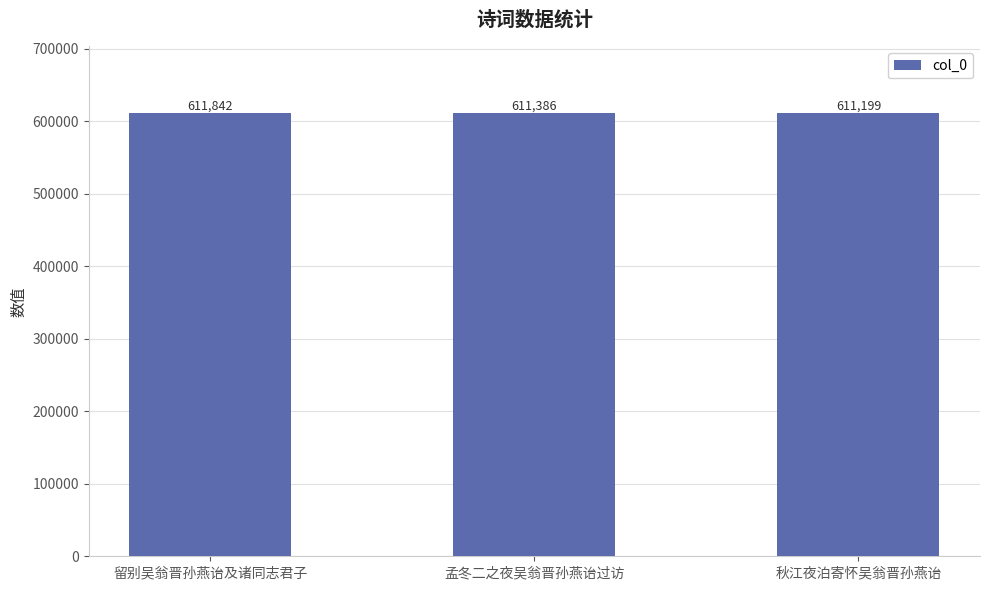

The chart shows a value of 611199 at 秋江夜泊寄怀吴翁晋孙燕诒. True or false?

True